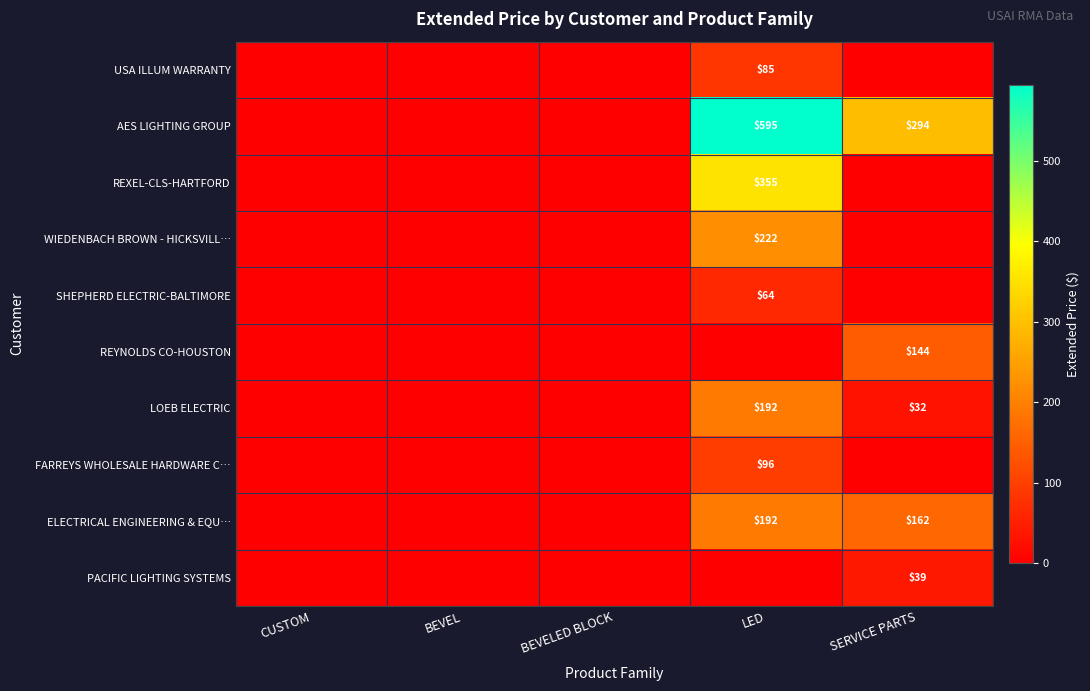

Which has a higher value, SERVICE PARTS or CUSTOM?

SERVICE PARTS